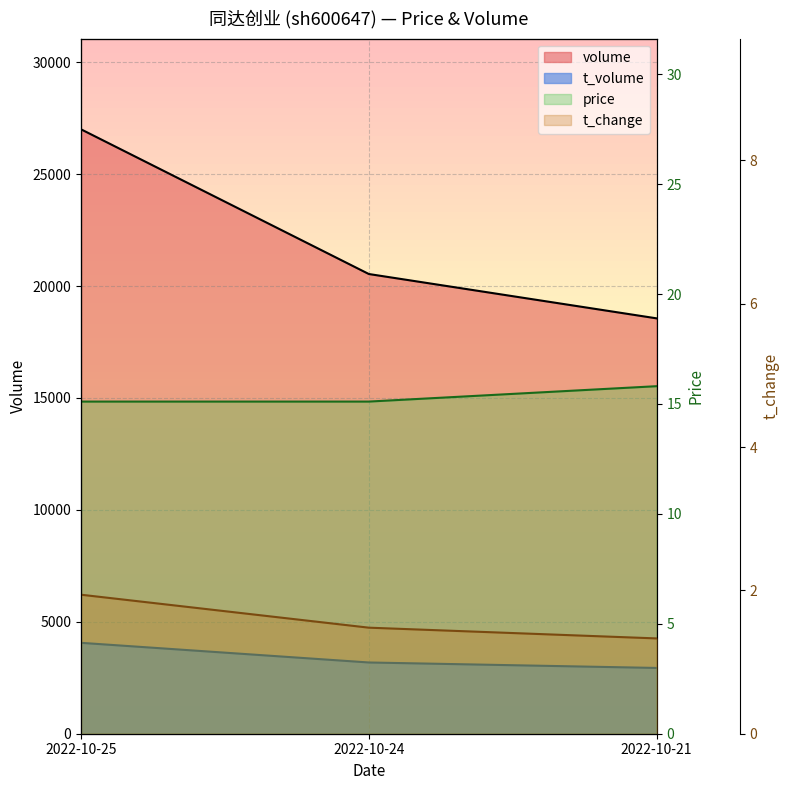

How many lines are shown in the chart?

4